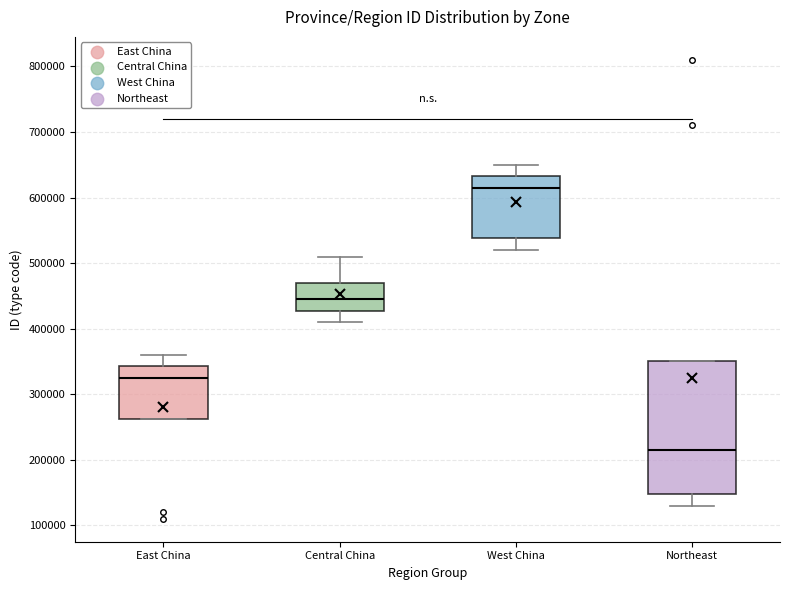

Which box has the lowest median line?

Northeast